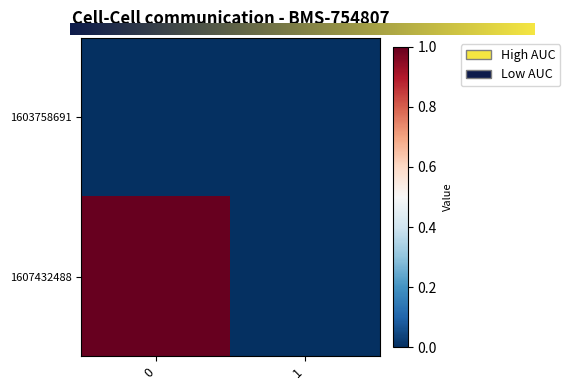

Reading left to right, what are all the values shown in this chart?

1603758691: 0=0	1=0
1607432488: 0=1	1=0